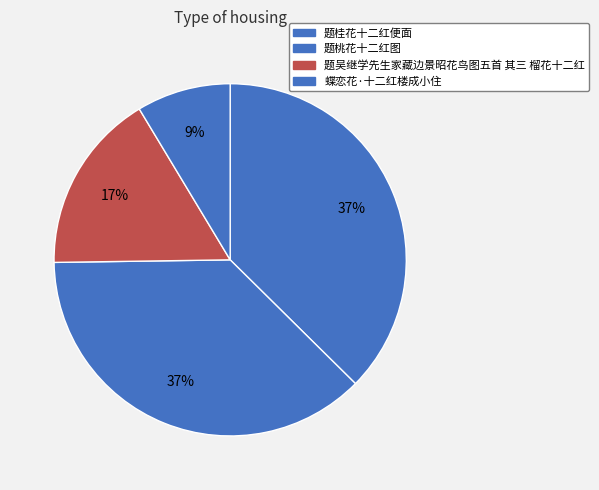

Rank the categories by value from highest to lowest.

题桂花十二红便面, 题桃花十二红图, 题吴继学先生家藏边景昭花鸟图五首 其三 榴花十二红, 蝶恋花·十二红楼成小住